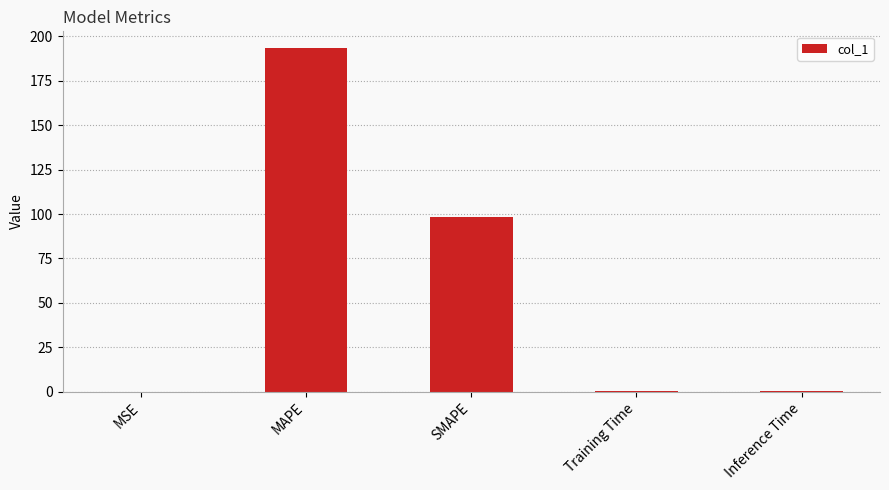

At which category does the chart reach its peak across all series?

MAPE